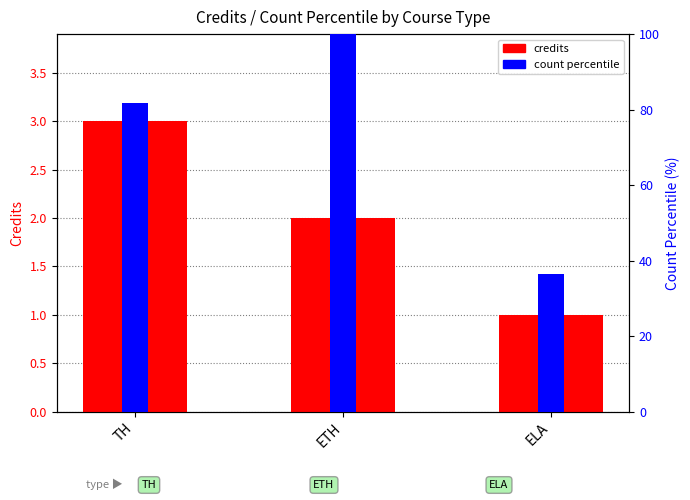

At how many categories does at least one series exceed 53?

2